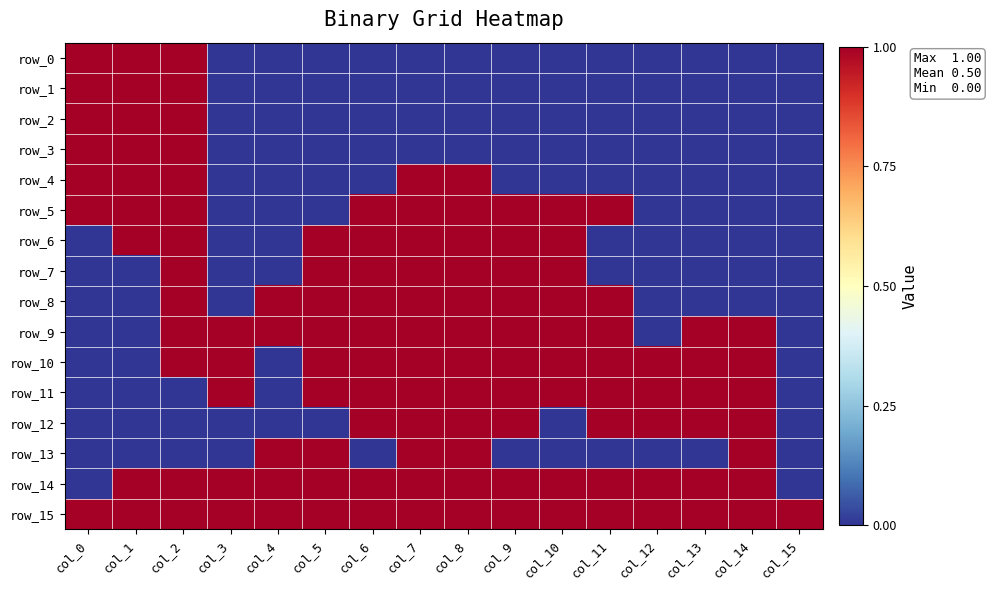

Reading left to right, transcribe all the data shown in this chart.

row_0: col_0=1	col_1=1	col_2=1	col_3=0	col_4=0	col_5=0	col_6=0	col_7=0	col_8=0	col_9=0	col_10=0	col_11=0	col_12=0	col_13=0	col_14=0	col_15=0
row_1: col_0=1	col_1=1	col_2=1	col_3=0	col_4=0	col_5=0	col_6=0	col_7=0	col_8=0	col_9=0	col_10=0	col_11=0	col_12=0	col_13=0	col_14=0	col_15=0
row_2: col_0=1	col_1=1	col_2=1	col_3=0	col_4=0	col_5=0	col_6=0	col_7=0	col_8=0	col_9=0	col_10=0	col_11=0	col_12=0	col_13=0	col_14=0	col_15=0
row_3: col_0=1	col_1=1	col_2=1	col_3=0	col_4=0	col_5=0	col_6=0	col_7=0	col_8=0	col_9=0	col_10=0	col_11=0	col_12=0	col_13=0	col_14=0	col_15=0
row_4: col_0=1	col_1=1	col_2=1	col_3=0	col_4=0	col_5=0	col_6=0	col_7=1	col_8=1	col_9=0	col_10=0	col_11=0	col_12=0	col_13=0	col_14=0	col_15=0
row_5: col_0=1	col_1=1	col_2=1	col_3=0	col_4=0	col_5=0	col_6=1	col_7=1	col_8=1	col_9=1	col_10=1	col_11=1	col_12=0	col_13=0	col_14=0	col_15=0
row_6: col_0=0	col_1=1	col_2=1	col_3=0	col_4=0	col_5=1	col_6=1	col_7=1	col_8=1	col_9=1	col_10=1	col_11=0	col_12=0	col_13=0	col_14=0	col_15=0
row_7: col_0=0	col_1=0	col_2=1	col_3=0	col_4=0	col_5=1	col_6=1	col_7=1	col_8=1	col_9=1	col_10=1	col_11=0	col_12=0	col_13=0	col_14=0	col_15=0
row_8: col_0=0	col_1=0	col_2=1	col_3=0	col_4=1	col_5=1	col_6=1	col_7=1	col_8=1	col_9=1	col_10=1	col_11=1	col_12=0	col_13=0	col_14=0	col_15=0
row_9: col_0=0	col_1=0	col_2=1	col_3=1	col_4=1	col_5=1	col_6=1	col_7=1	col_8=1	col_9=1	col_10=1	col_11=1	col_12=0	col_13=1	col_14=1	col_15=0
row_10: col_0=0	col_1=0	col_2=1	col_3=1	col_4=0	col_5=1	col_6=1	col_7=1	col_8=1	col_9=1	col_10=1	col_11=1	col_12=1	col_13=1	col_14=1	col_15=0
row_11: col_0=0	col_1=0	col_2=0	col_3=1	col_4=0	col_5=1	col_6=1	col_7=1	col_8=1	col_9=1	col_10=1	col_11=1	col_12=1	col_13=1	col_14=1	col_15=0
row_12: col_0=0	col_1=0	col_2=0	col_3=0	col_4=0	col_5=0	col_6=1	col_7=1	col_8=1	col_9=1	col_10=0	col_11=1	col_12=1	col_13=1	col_14=1	col_15=0
row_13: col_0=0	col_1=0	col_2=0	col_3=0	col_4=1	col_5=1	col_6=0	col_7=1	col_8=1	col_9=0	col_10=0	col_11=0	col_12=0	col_13=0	col_14=1	col_15=0
row_14: col_0=0	col_1=1	col_2=1	col_3=1	col_4=1	col_5=1	col_6=1	col_7=1	col_8=1	col_9=1	col_10=1	col_11=1	col_12=1	col_13=1	col_14=1	col_15=0
row_15: col_0=1	col_1=1	col_2=1	col_3=1	col_4=1	col_5=1	col_6=1	col_7=1	col_8=1	col_9=1	col_10=1	col_11=1	col_12=1	col_13=1	col_14=1	col_15=1